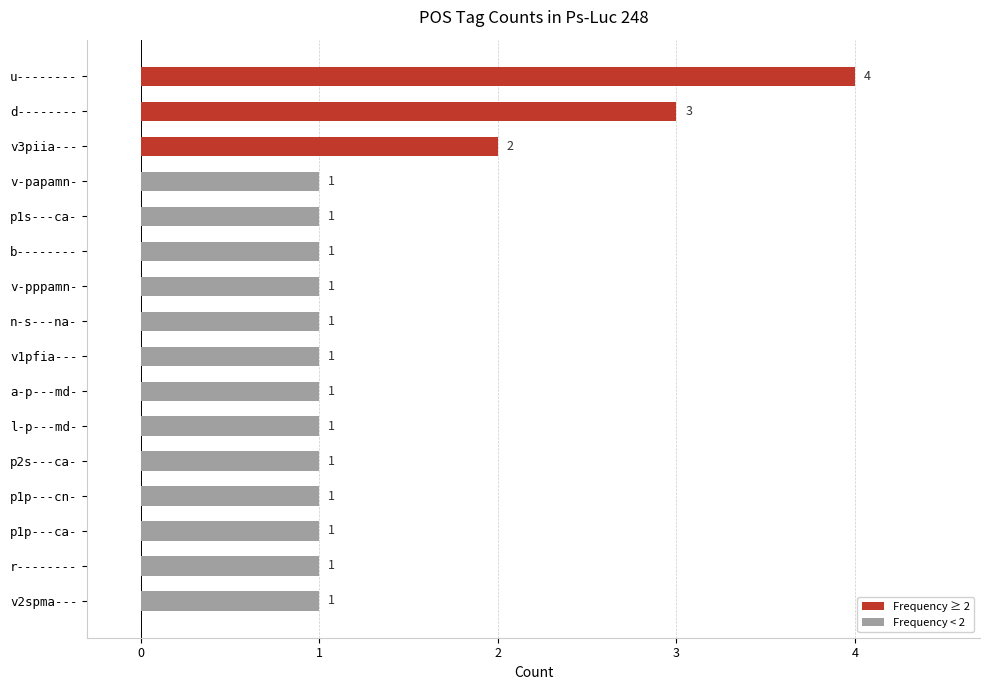

What is the maximum value shown in the chart?

4